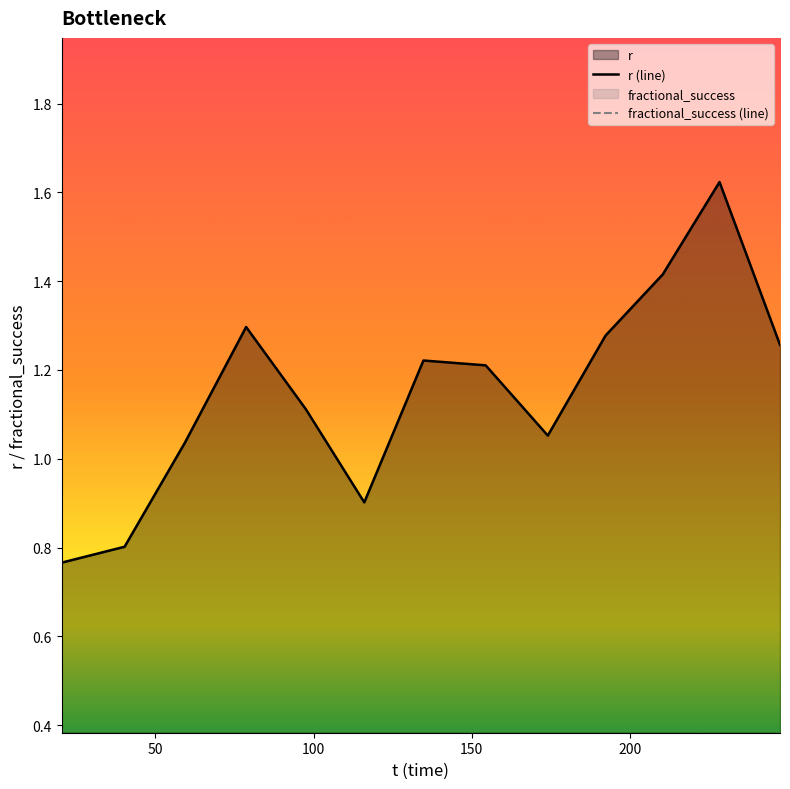

Rank the series by their maximum value, from highest to lowest.

r (line), fractional_success (line)